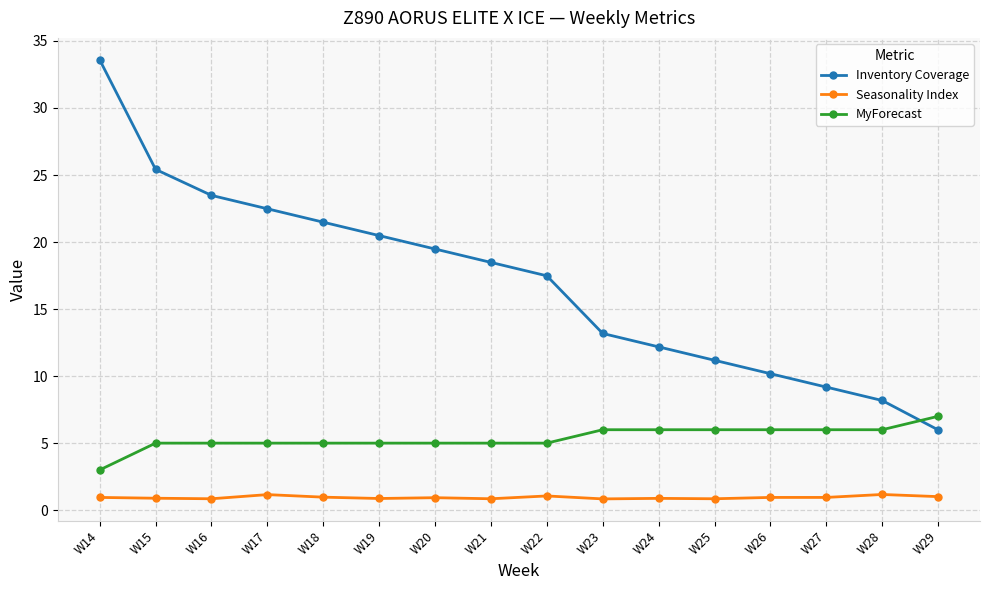

Which series has the widest spread of values?

Inventory Coverage